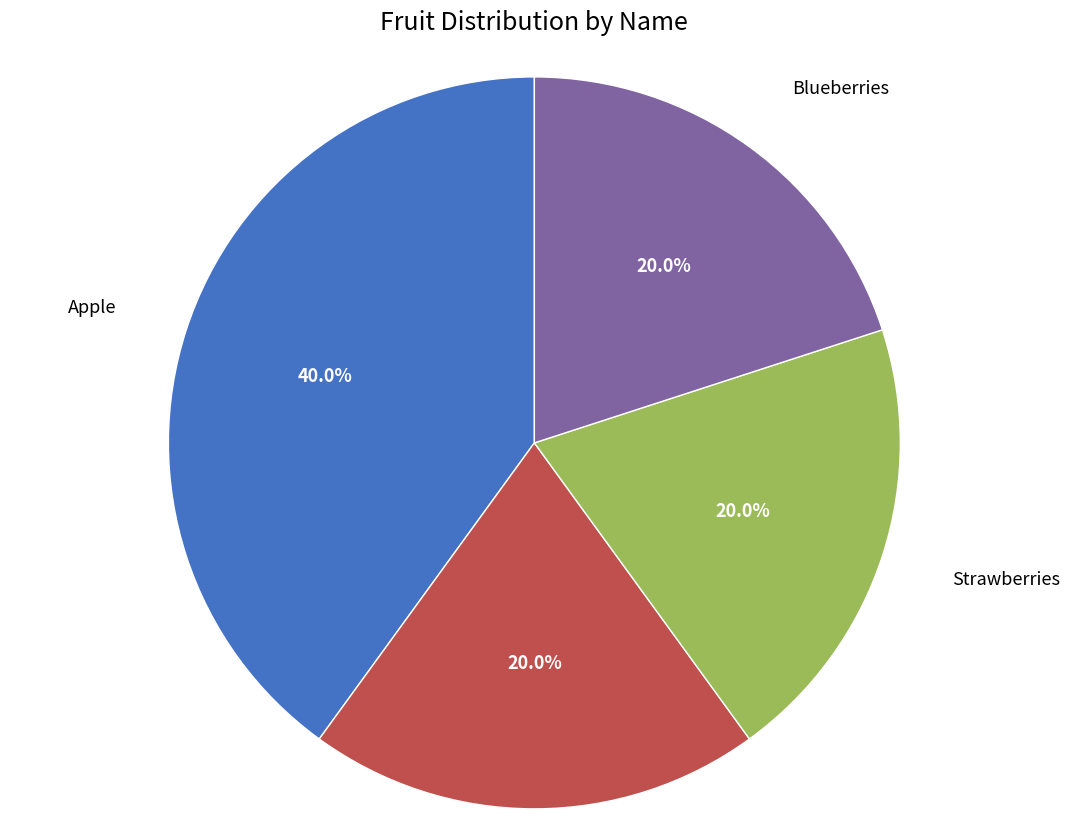

Is there a majority slice in this chart?

No